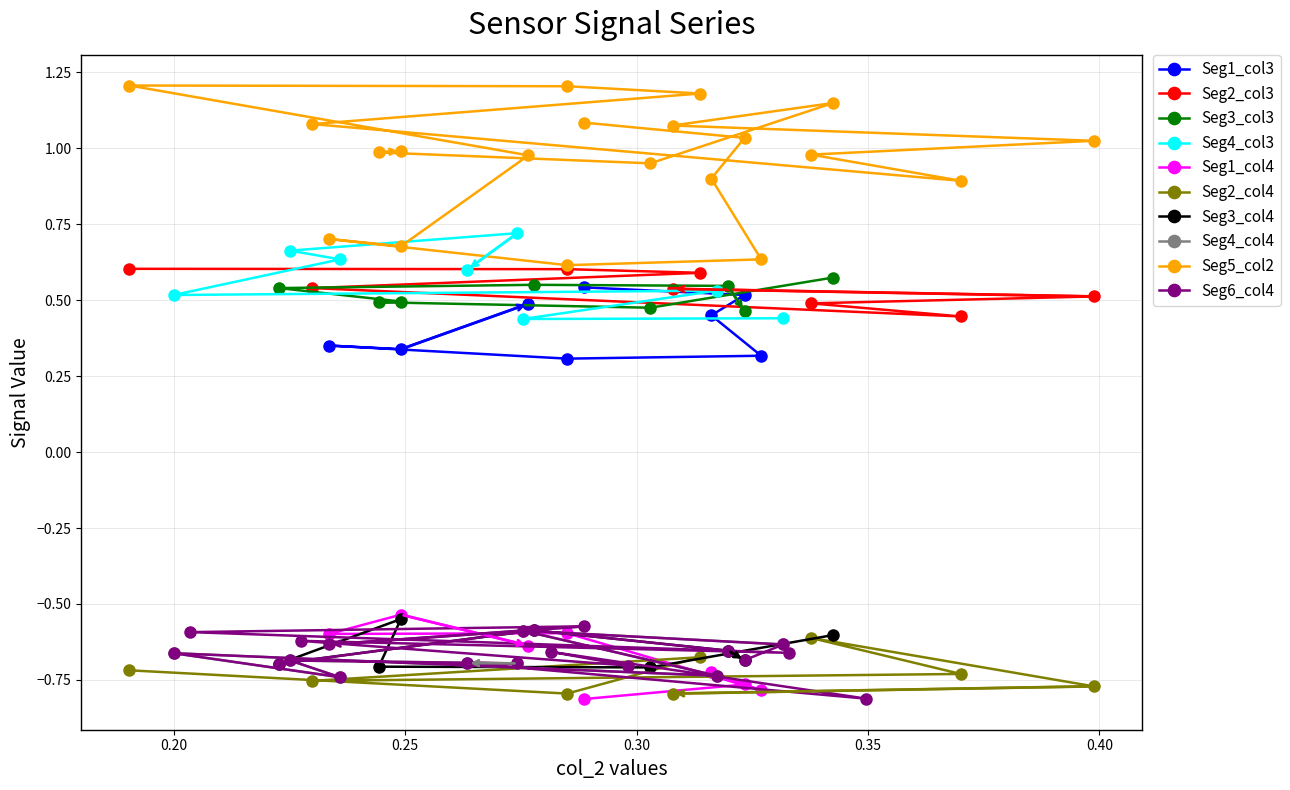

How many Seg1_col3 values are between 0 and 1?

8